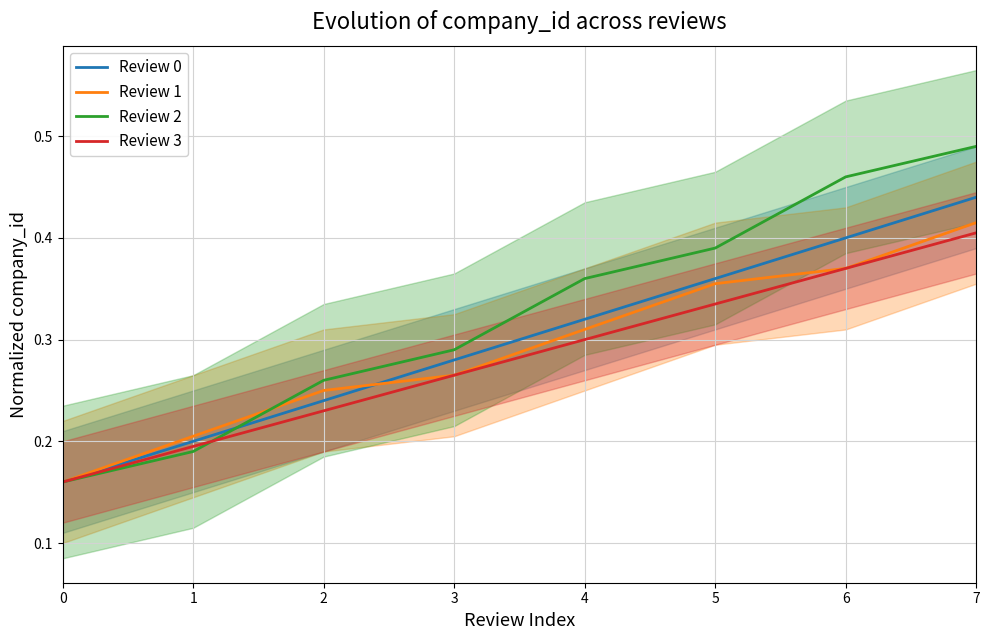

At which category is the sum across all series the highest?

7